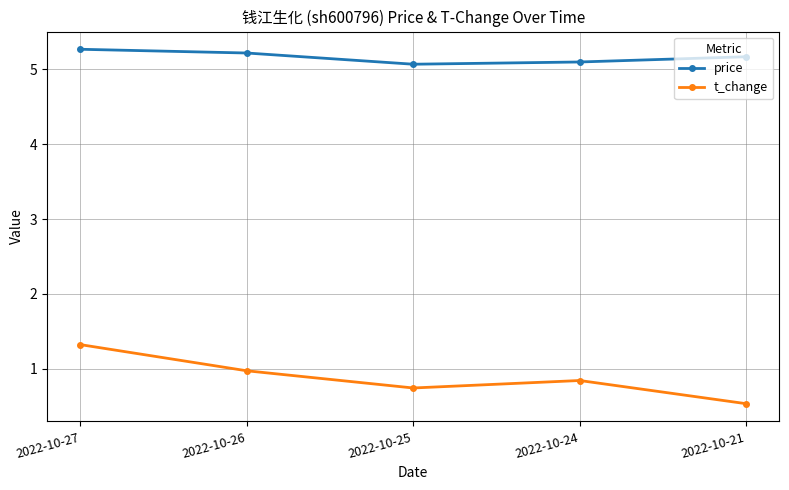

What is the maximum value shown in the chart?

5.3